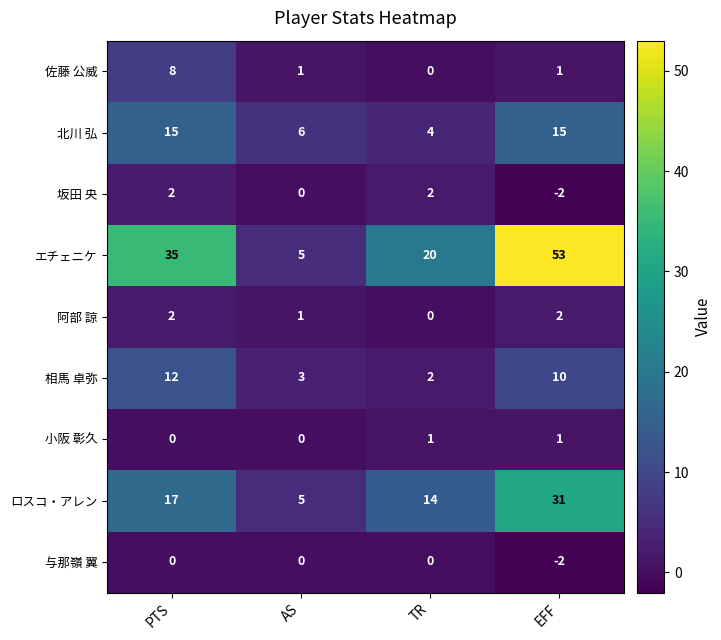

How many 坂田 央 values are between 0 and 2?

3